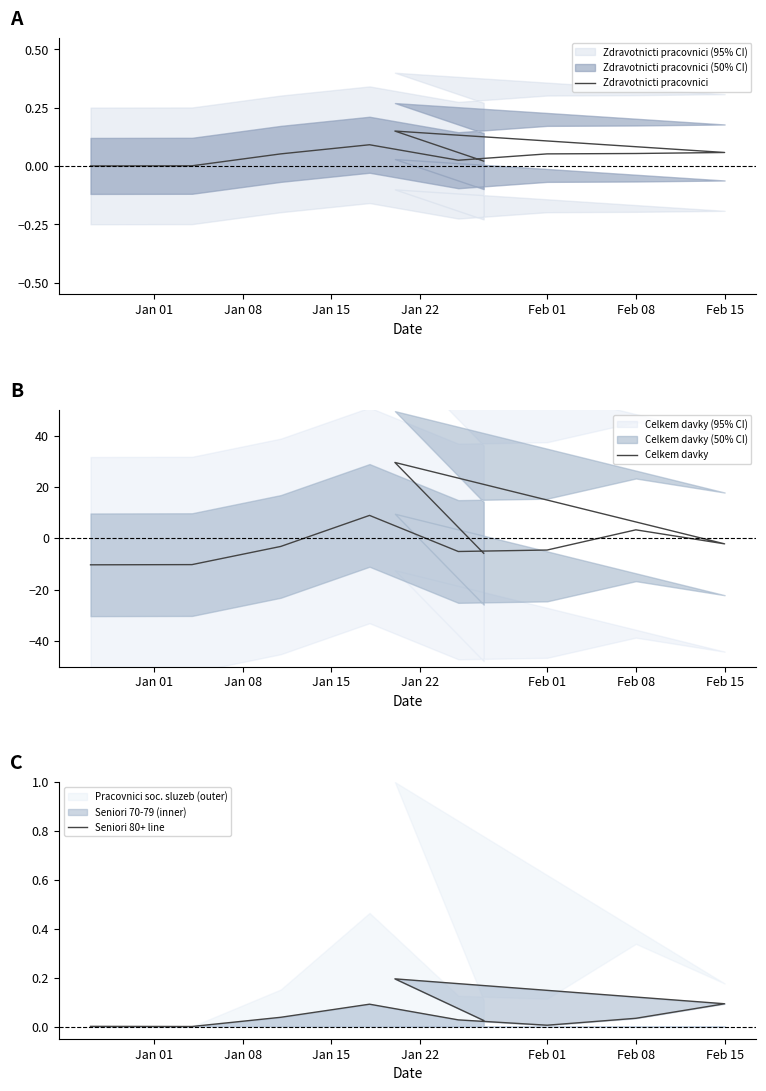

Is the value of Seniori 80+ line at Feb 01 greater than the value of Celkem davky at 8?

No